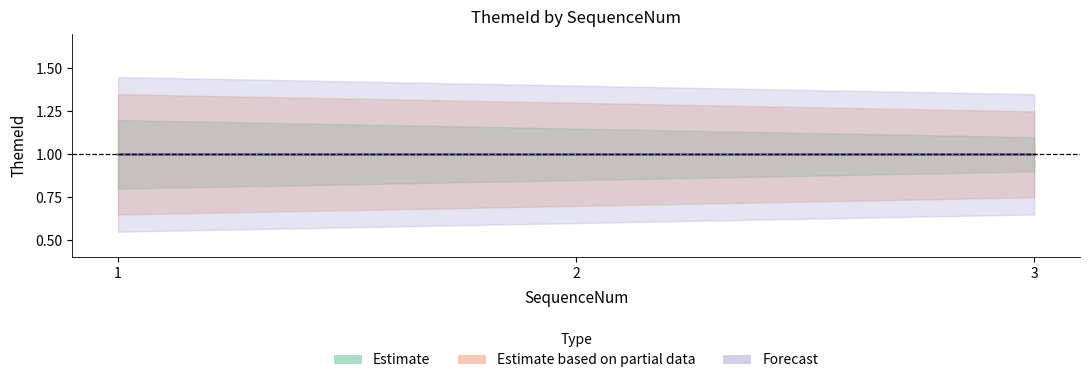

What is the sum of all ThemeId_lower values?

2.5